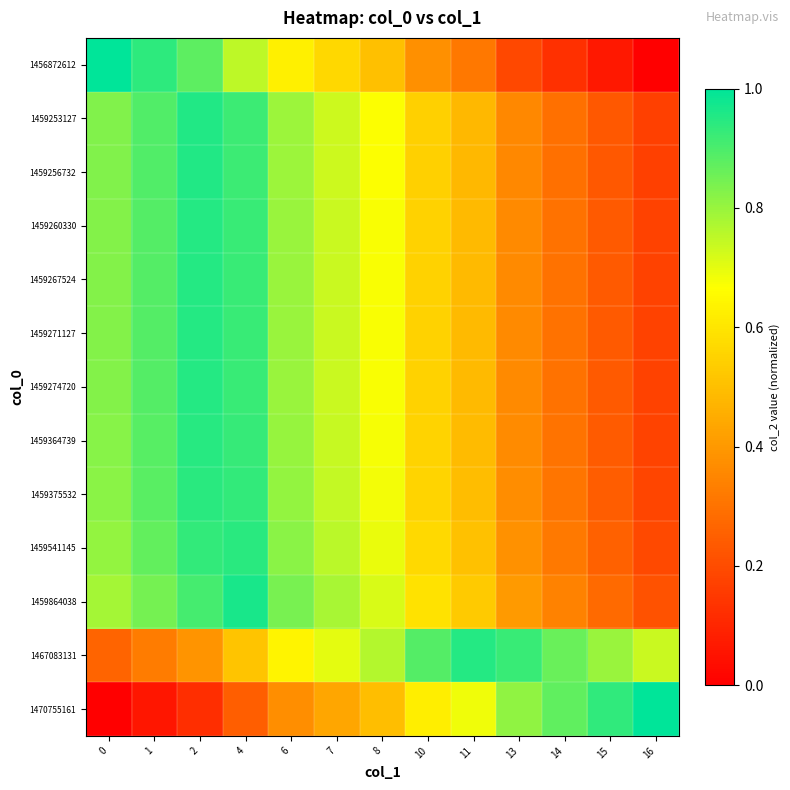

How many categories are shown in the chart?

13